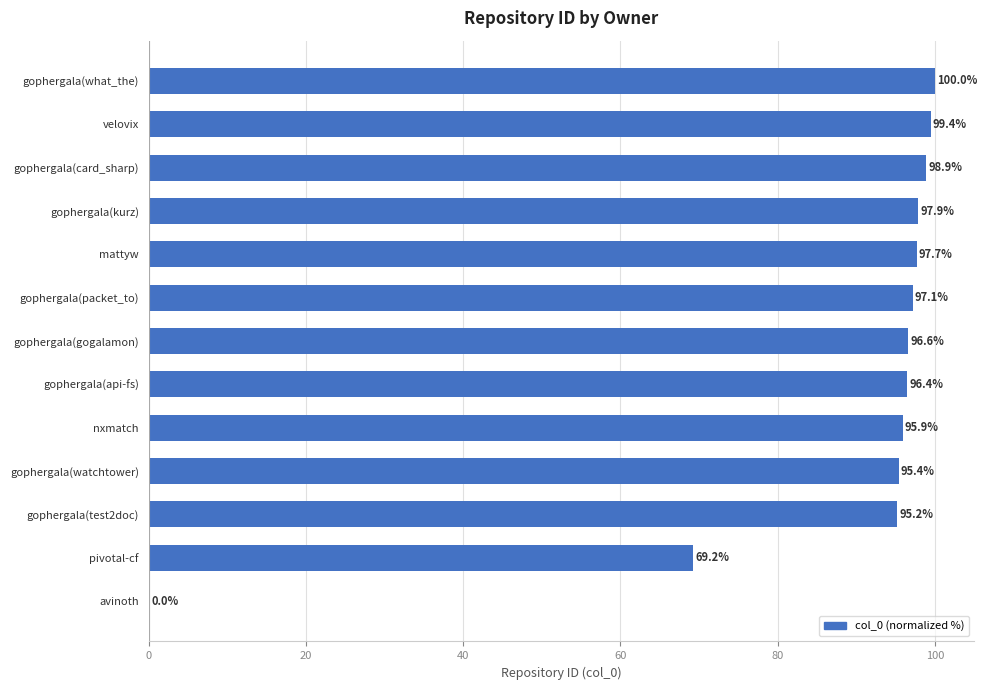

Reading bottom to top, extract all data points from this chart.

avinoth=0.0	pivotal-cf=69.2	gophergala(test2doc)=95.2	gophergala(watchtower)=95.4	nxmatch=95.9	gophergala(api-fs)=96.4	gophergala(gogalamon)=96.6	gophergala(packet_to)=97.1	mattyw=97.7	gophergala(kurz)=97.9	gophergala(card_sharp)=98.9	velovix=99.4	gophergala(what_the)=100.0